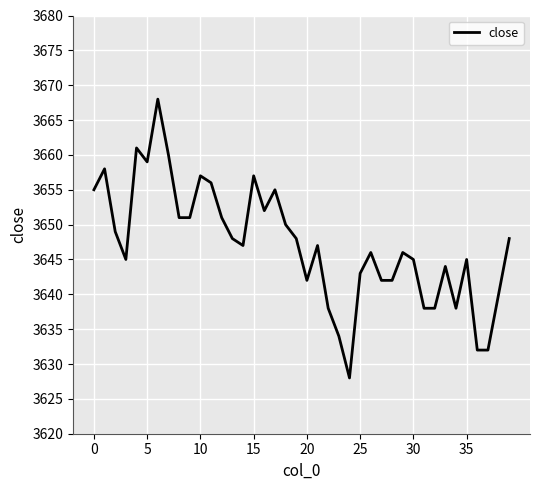

What is the difference between the second highest and second lowest values?

29